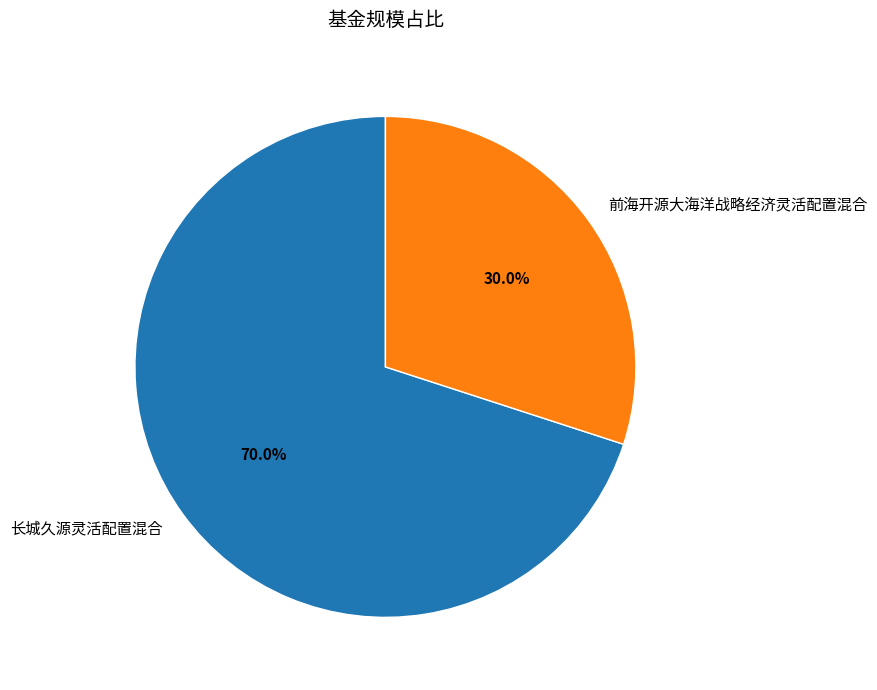

What is the smallest slice in the pie chart?

前海开源大海洋战略经济灵活配置混合